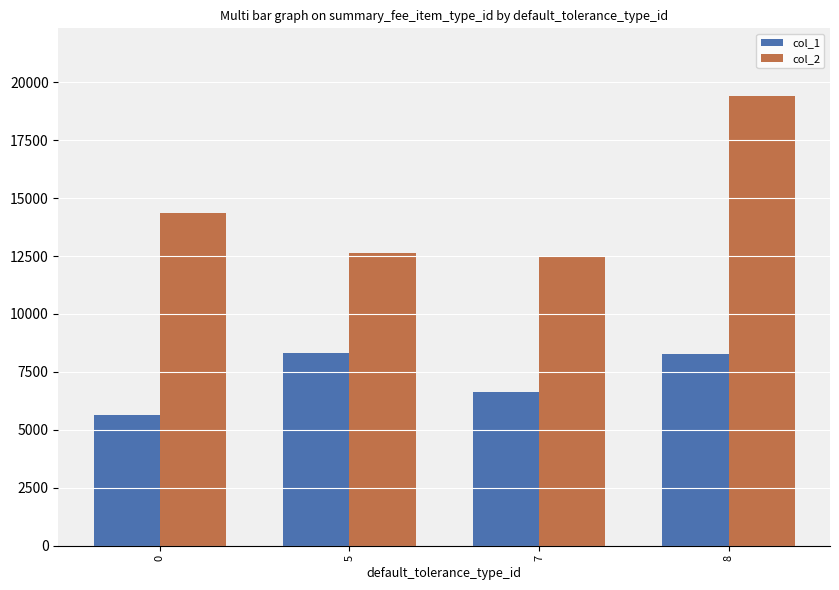

What is the spread (max minus min) of values at 5?

4292.3